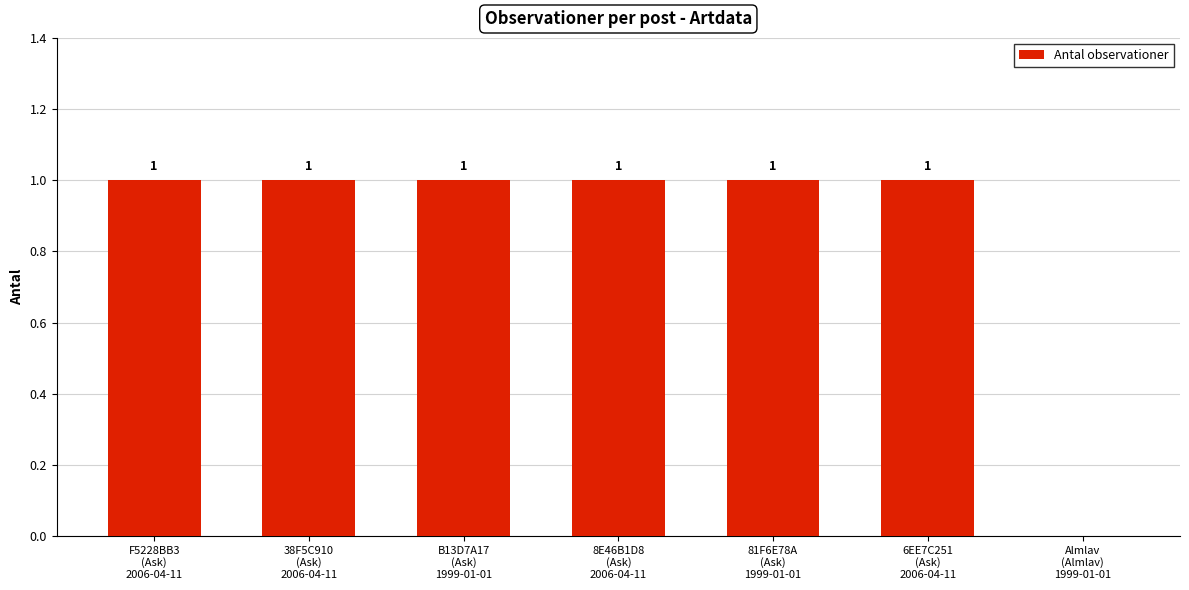

How many values are between 1 and 2?

6